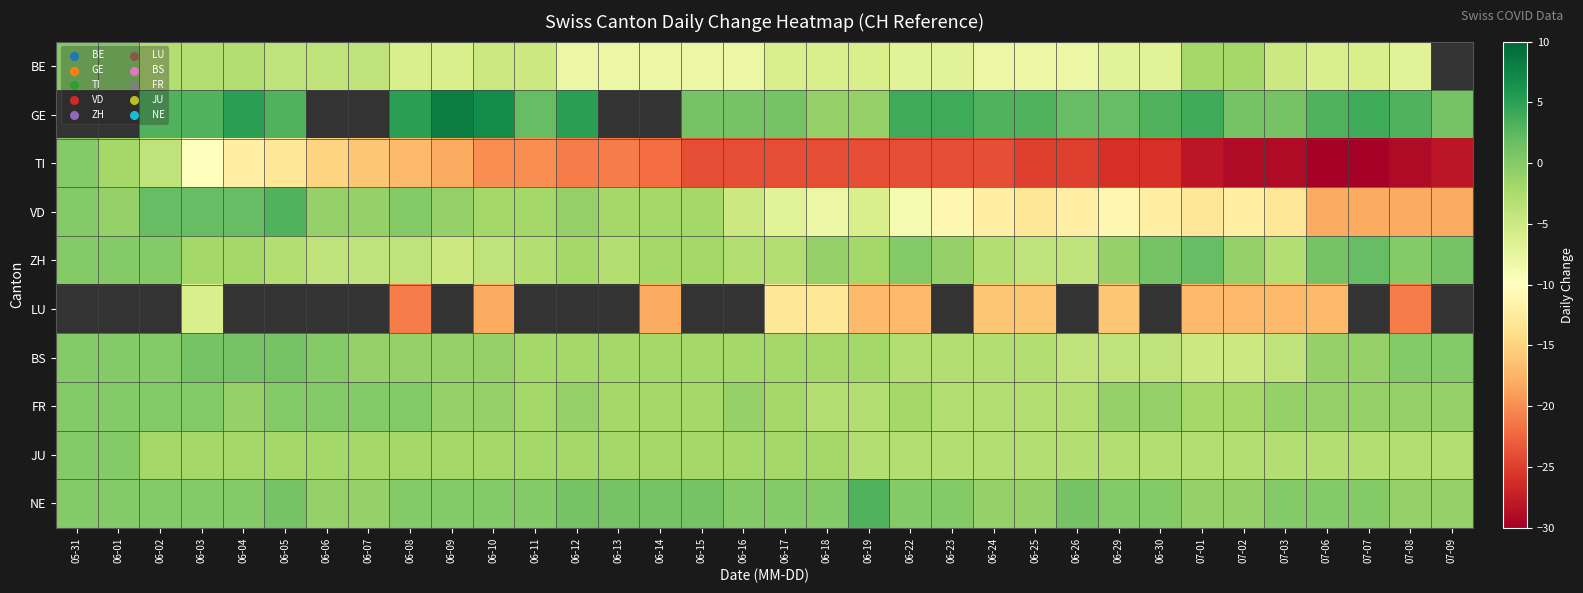

List the series in order of their peak value, lowest first.

BE, GE, TI, FR, JU, BS, ZH, VD, LU, NE